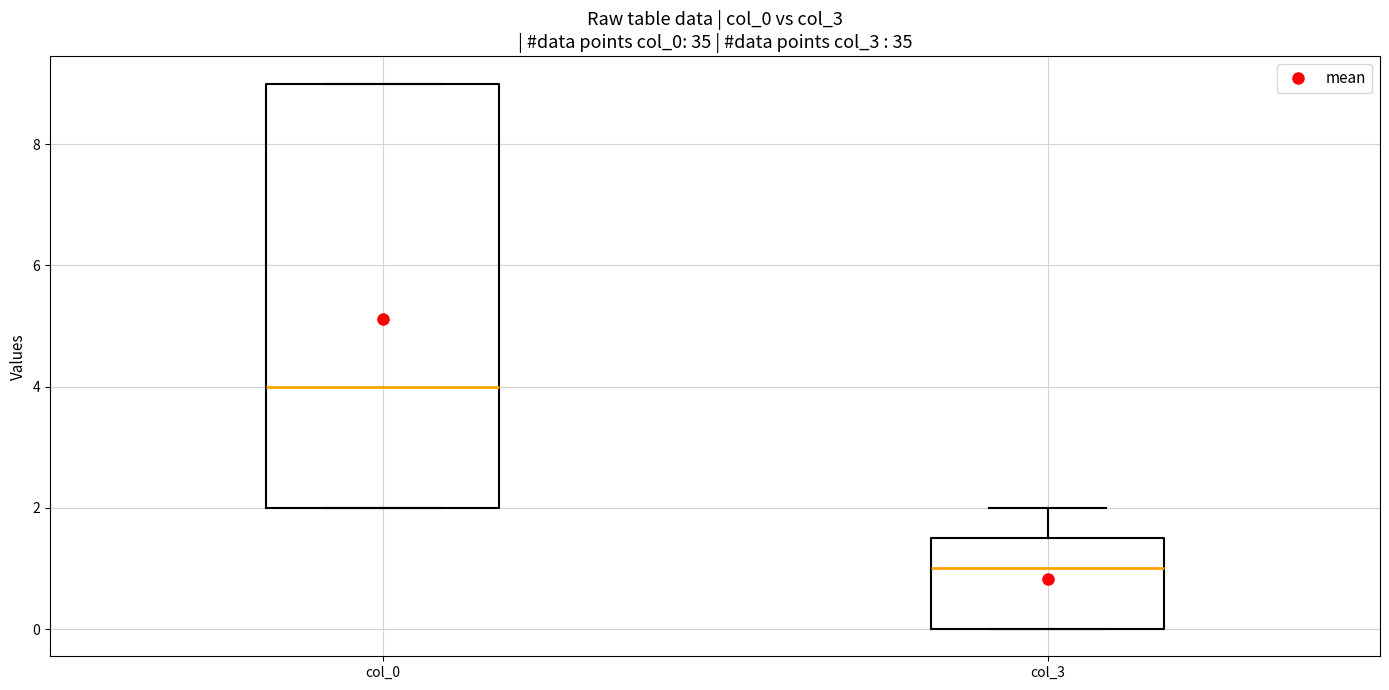

Where is the upper edge of the box for col_3 on the y-axis? The values are not printed on the chart, so give them approximately, as read against the axis.

1.6